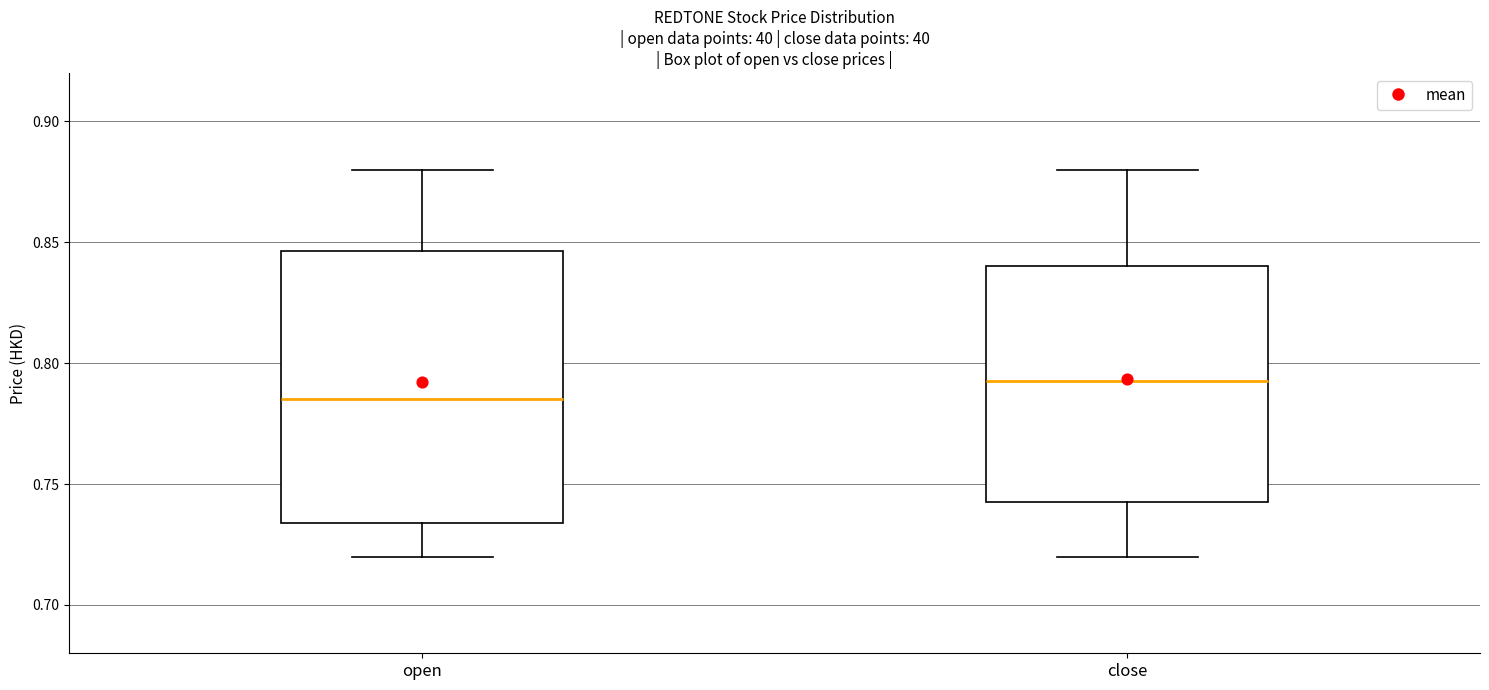

Where does the lower whisker of the box for open end on the y-axis? The values are not printed on the chart, so give them approximately, as read against the axis.

0.720